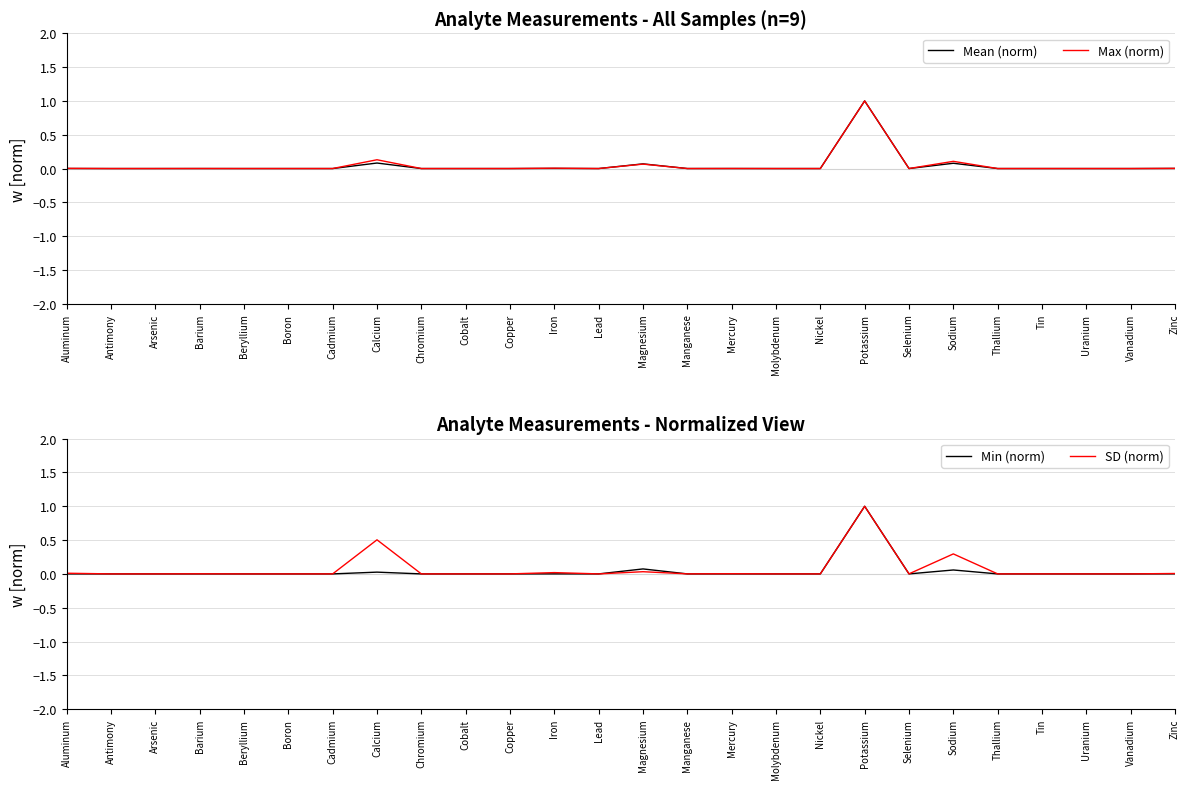

Reading right to left, extract all data points from this chart.

Mean (norm): Zinc=0.0	Vanadium=0.0	Uranium=0.0	Tin=0.0	Thallium=0.0	Sodium=0.1	Selenium=0.0	Potassium=1.0	Nickel=0.0	Molybdenum=0.0	Mercury=0.0	Manganese=0.0	Magnesium=0.1	Lead=0.0	Iron=0.0	Copper=0.0	Cobalt=0.0	Chromium=0.0	Calcium=0.1	Cadmium=0.0	Boron=0.0	Beryllium=0.0	Barium=0.0	Arsenic=0.0	Antimony=0.0	Aluminum=0.0
Max (norm): Zinc=0.0	Vanadium=0.0	Uranium=0.0	Tin=0.0	Thallium=0.0	Sodium=0.1	Selenium=0.0	Potassium=1.0	Nickel=0.0	Molybdenum=0.0	Mercury=0.0	Manganese=0.0	Magnesium=0.1	Lead=0.0	Iron=0.0	Copper=0.0	Cobalt=0.0	Chromium=0.0	Calcium=0.1	Cadmium=0.0	Boron=0.0	Beryllium=0.0	Barium=0.0	Arsenic=0.0	Antimony=0.0	Aluminum=0.0
Min (norm): Zinc=0.0	Vanadium=0.0	Uranium=0.0	Tin=0.0	Thallium=0.0	Sodium=0.1	Selenium=0.0	Potassium=1.0	Nickel=0.0	Molybdenum=0.0	Mercury=0.0	Manganese=0.0	Magnesium=0.1	Lead=0.0	Iron=0.0	Copper=0.0	Cobalt=0.0	Chromium=0.0	Calcium=0.0	Cadmium=0.0	Boron=0.0	Beryllium=0.0	Barium=0.0	Arsenic=0.0	Antimony=0.0	Aluminum=0.0
SD (norm): Zinc=0.0	Vanadium=0.0	Uranium=0.0	Tin=0.0	Thallium=0.0	Sodium=0.3	Selenium=0.0	Potassium=1.0	Nickel=0.0	Molybdenum=0.0	Mercury=0.0	Manganese=0.0	Magnesium=0.0	Lead=0.0	Iron=0.0	Copper=0.0	Cobalt=0.0	Chromium=0.0	Calcium=0.5	Cadmium=0.0	Boron=0.0	Beryllium=0.0	Barium=0.0	Arsenic=0.0	Antimony=0.0	Aluminum=0.0